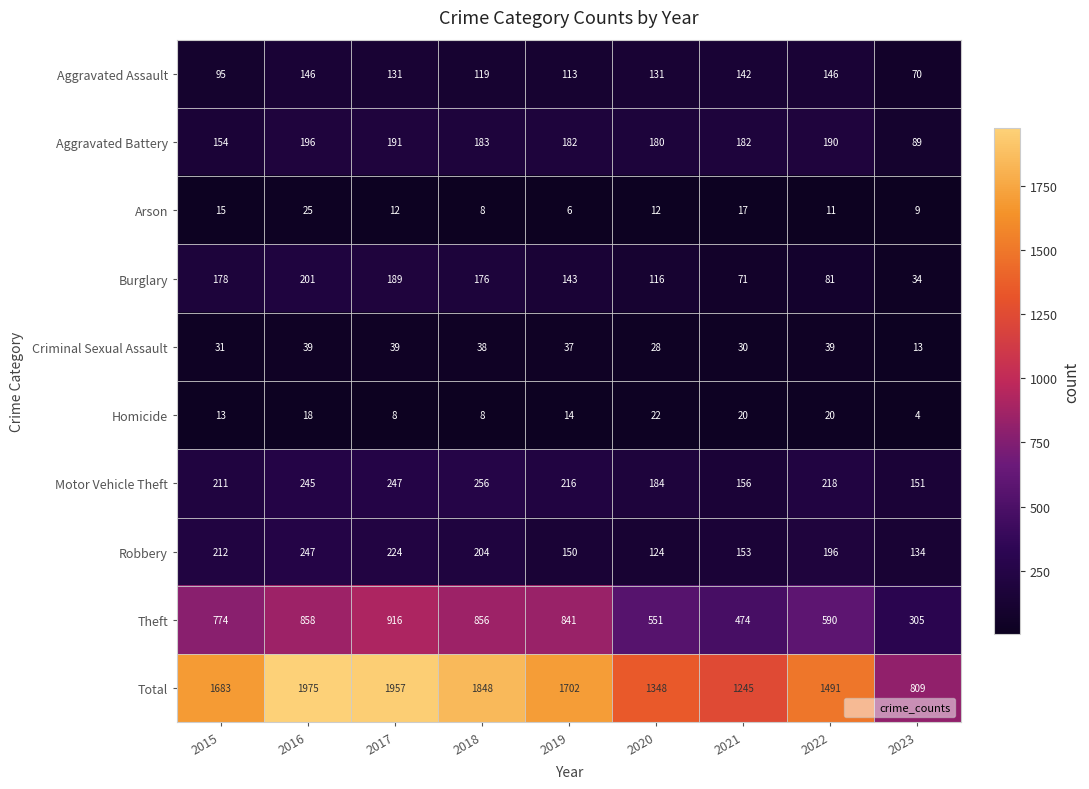

How many distinct data groups are displayed?

10